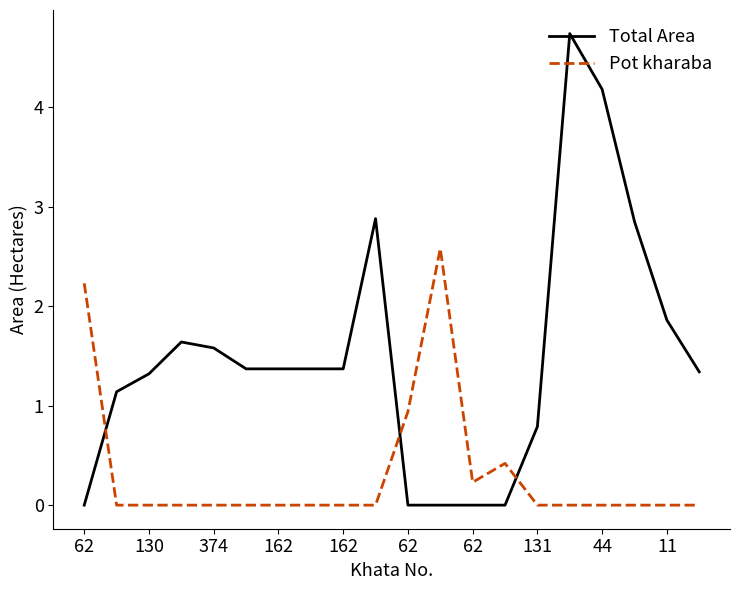

What is the difference between the maximum and minimum values in the Pot kharaba series?

2.6